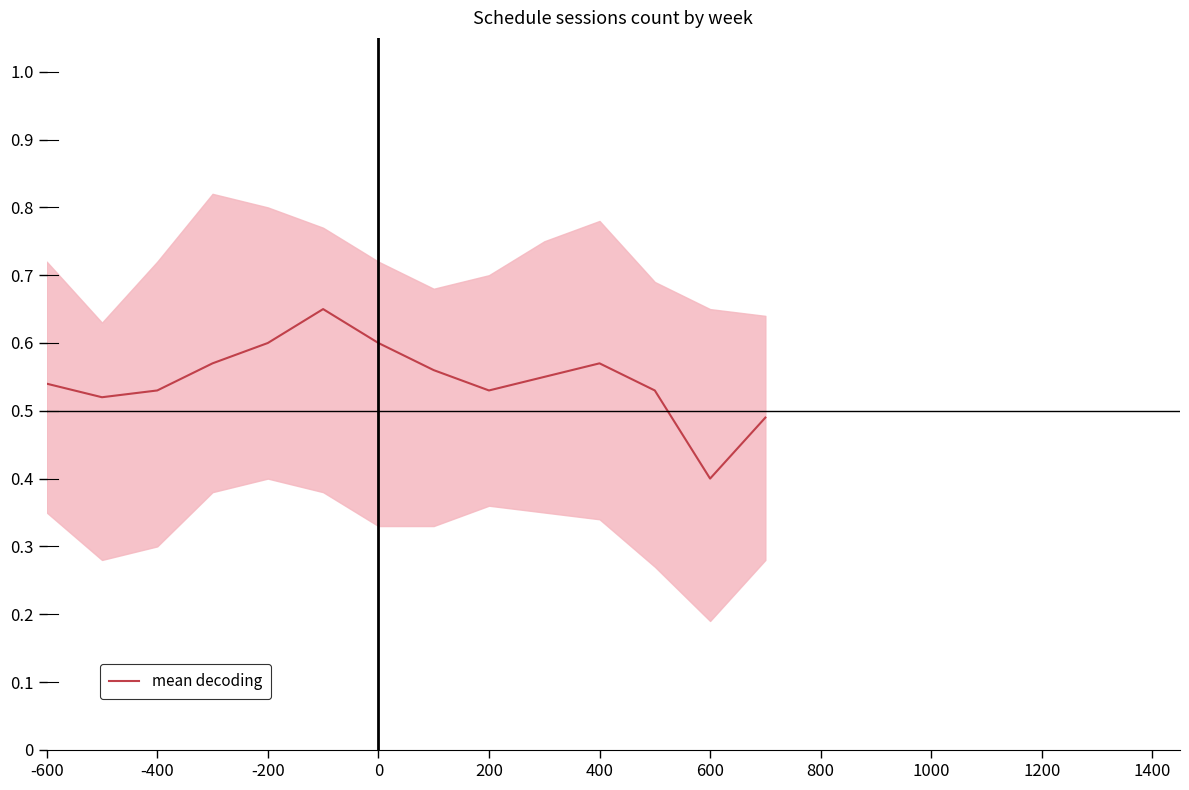

What is the value of the 10th point from the left?

0.6